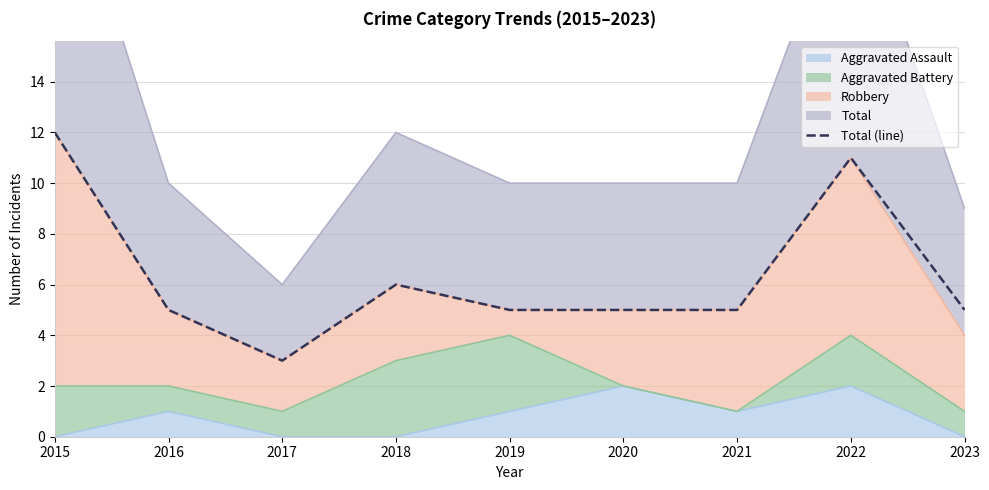

How many interior local peaks (higher than both neighbors) does the data have?

2